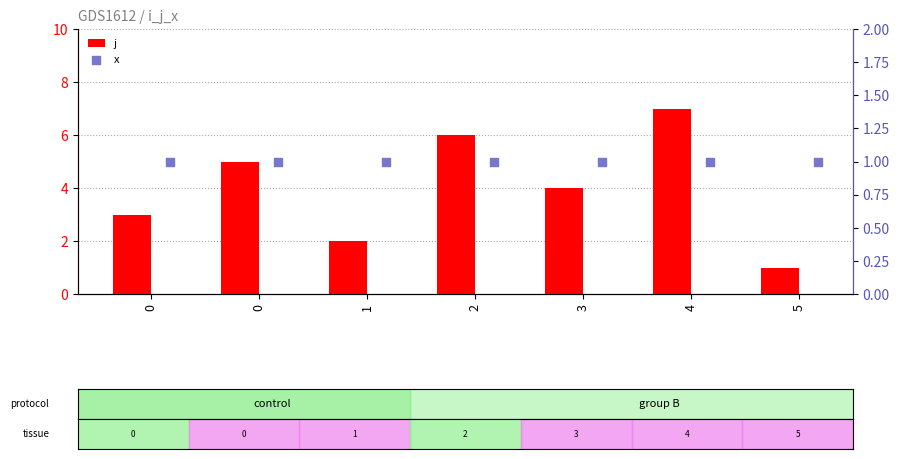

Which series has the largest total across all categories?

j